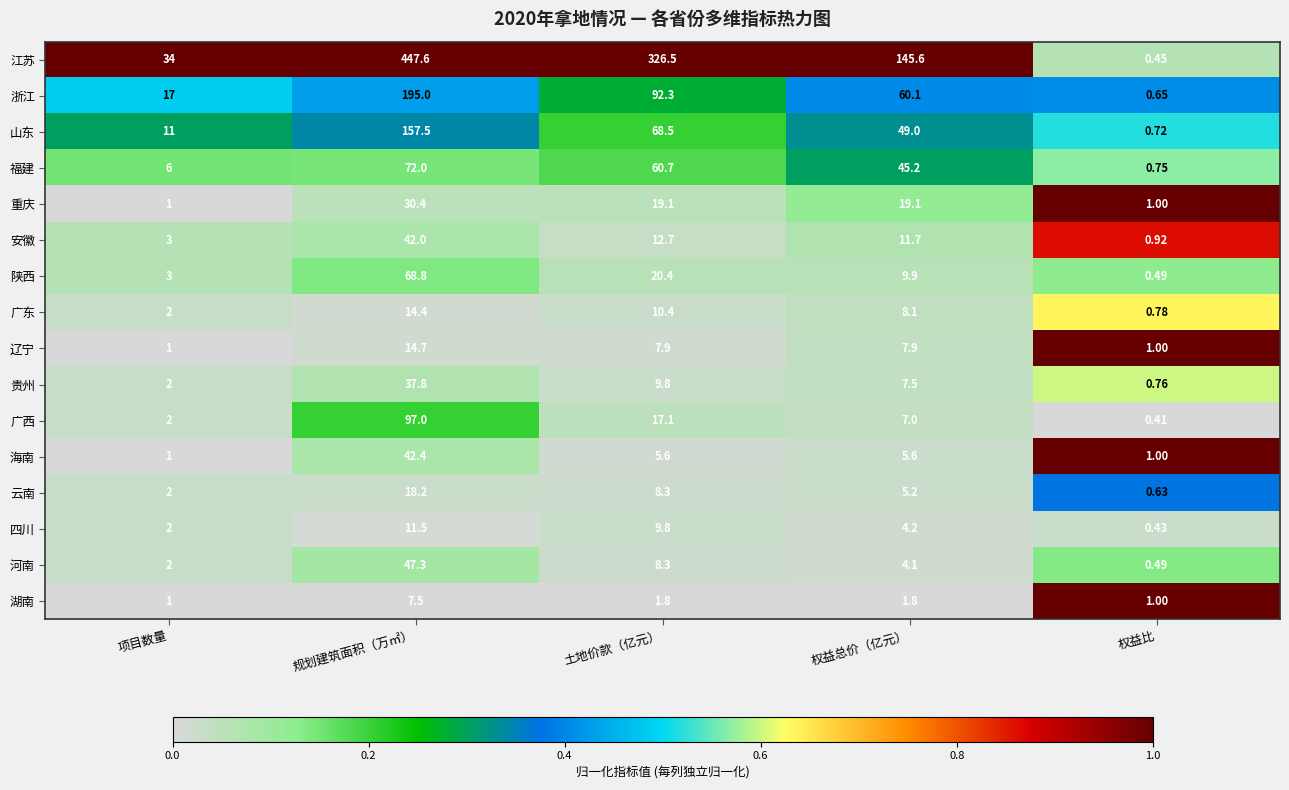

What is the total value across all series at 项目数量?

90.0